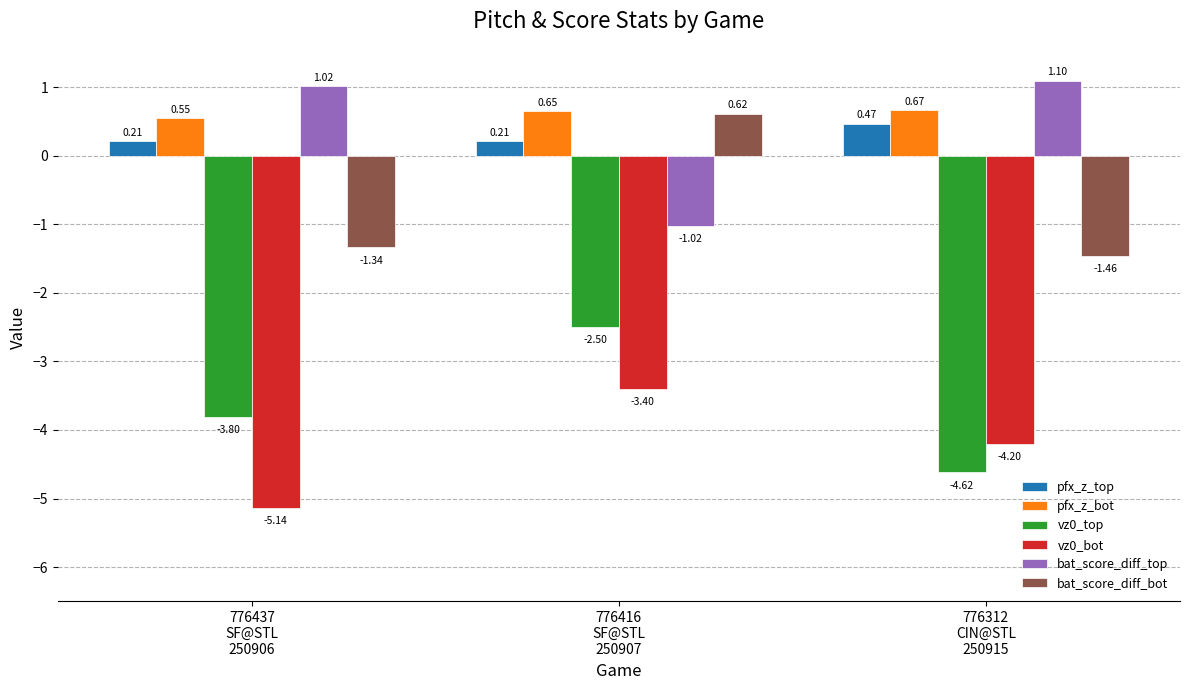

Which series has the largest total across all categories?

pfx_z_bot